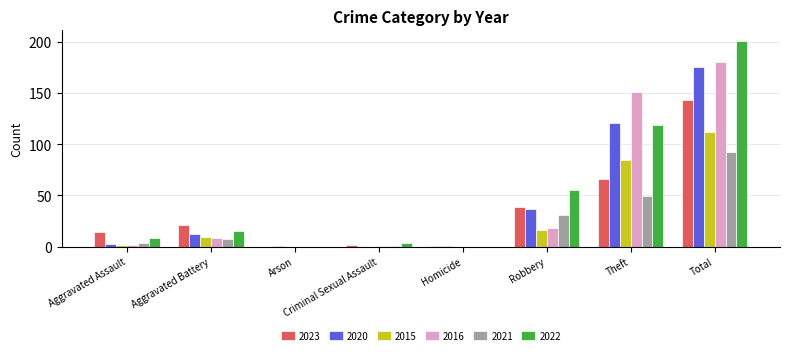

Which label corresponds to the largest value in the chart?

Total